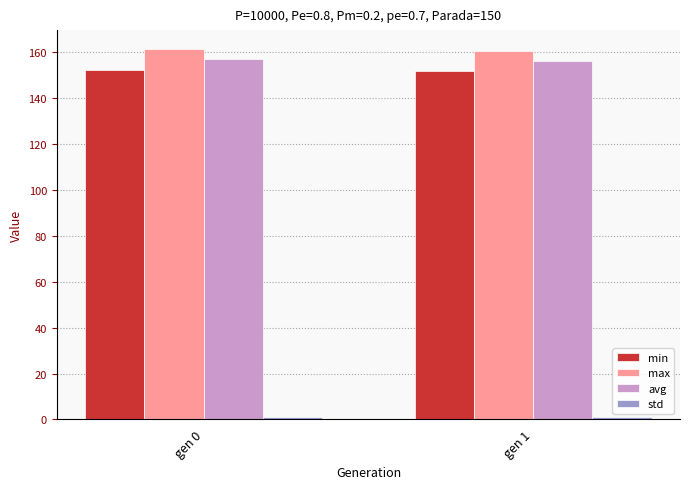

The value of max at gen 0 is 36.7. True or false?

False